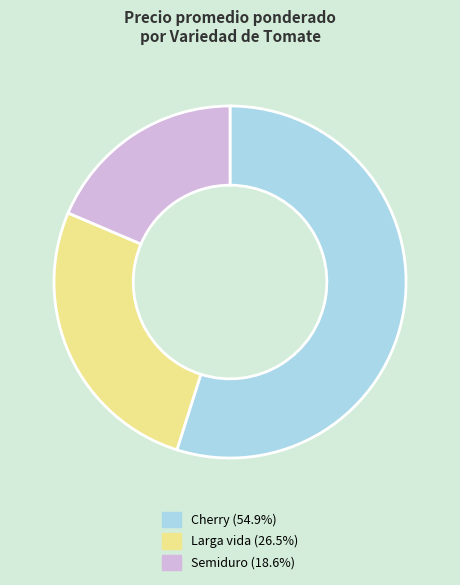

Approximately how many times larger is the value at Cherry (54.9%) compared to Semiduro (18.6%)?

3.0